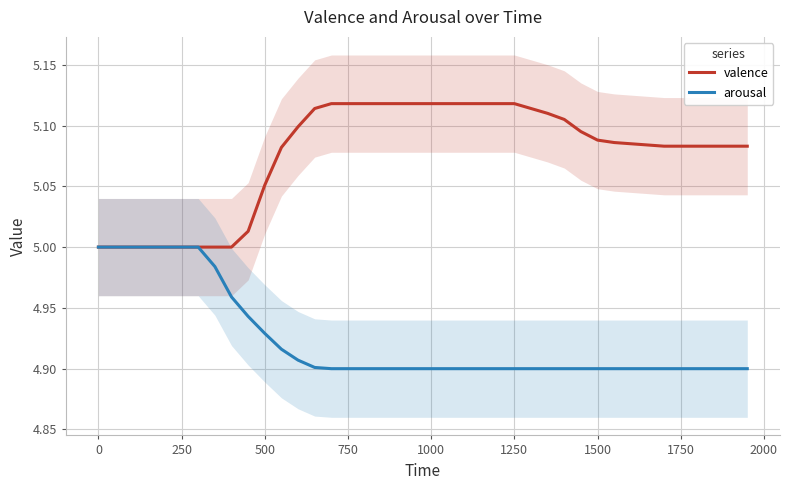

What is the maximum value for arousal?

5.0